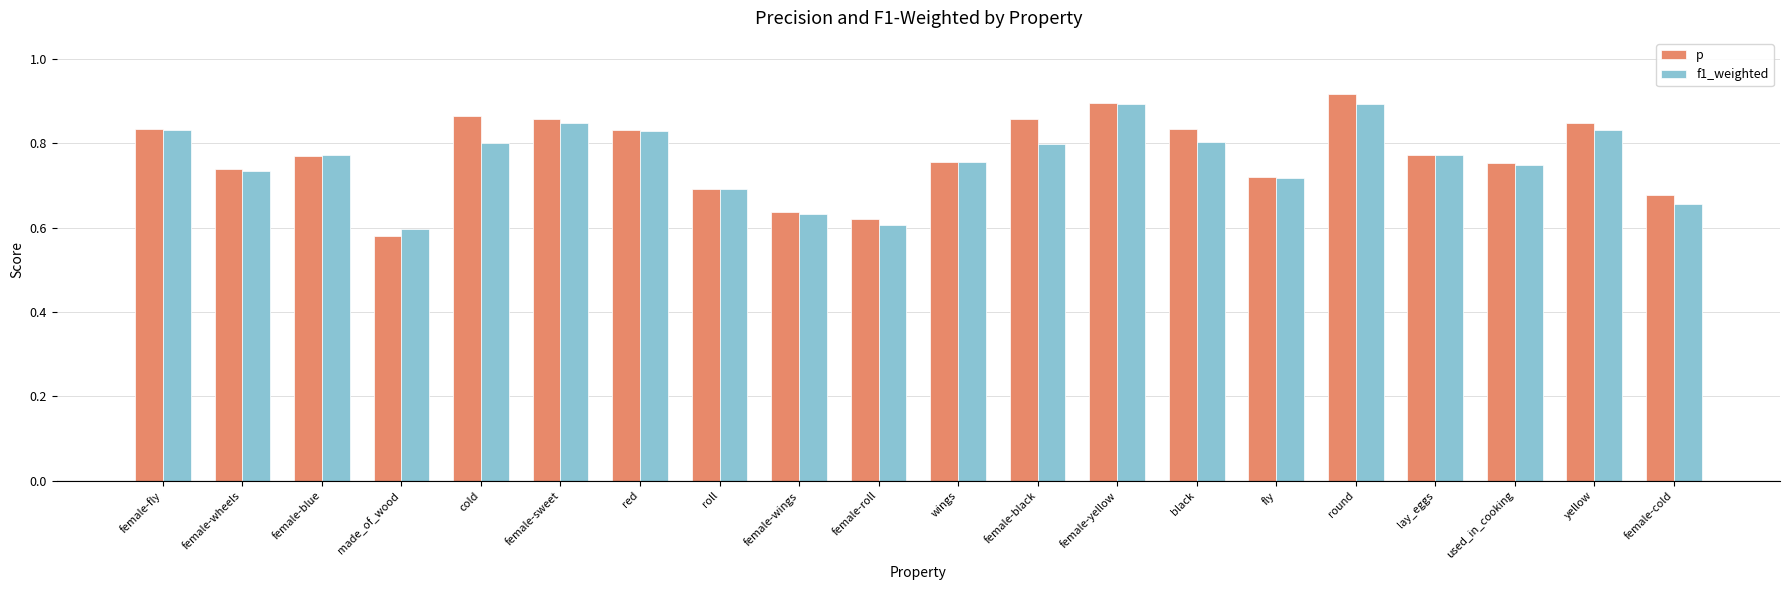

What is the difference between the second highest and minimum values in the p series?

0.3